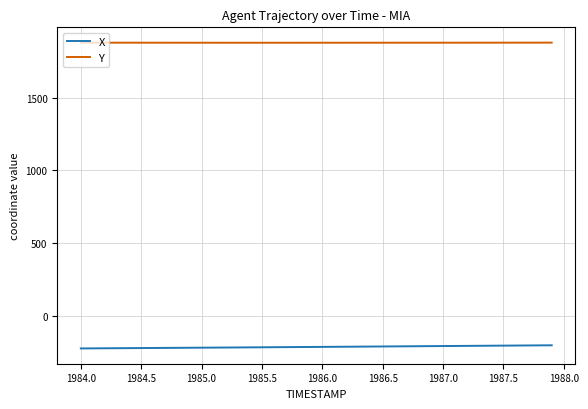

What is the smallest value displayed?

-225.6